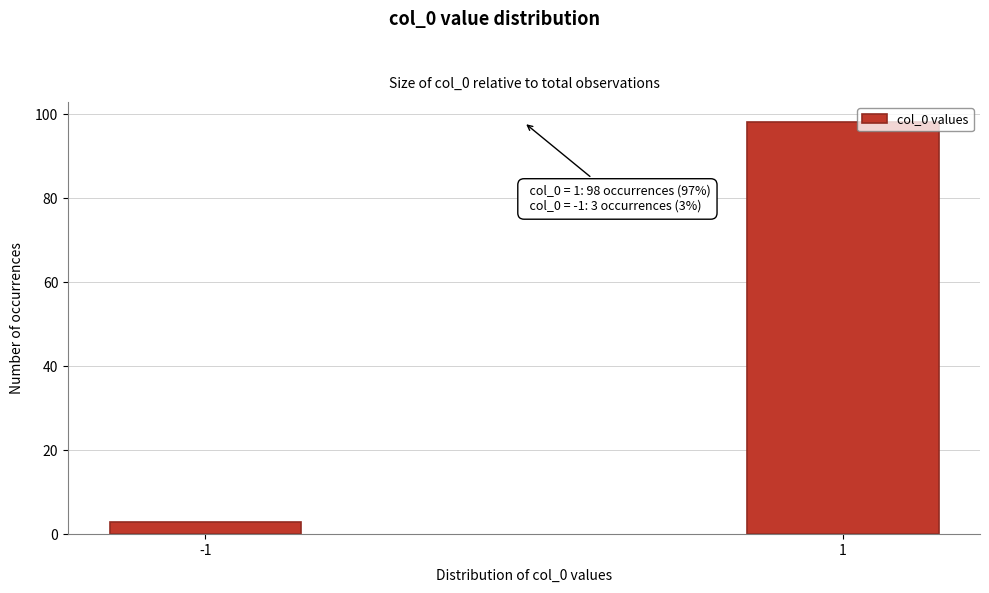

Reading left to right, extract all data points from this chart.

-1=3	1=98